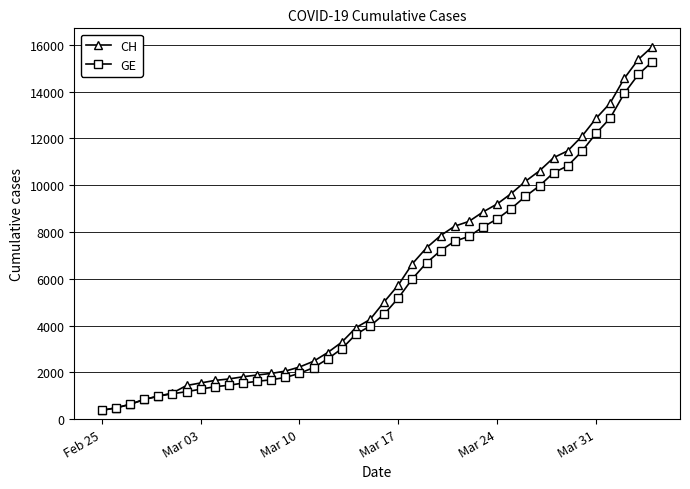

What is the value of the GE point at the 3rd from the left?

630